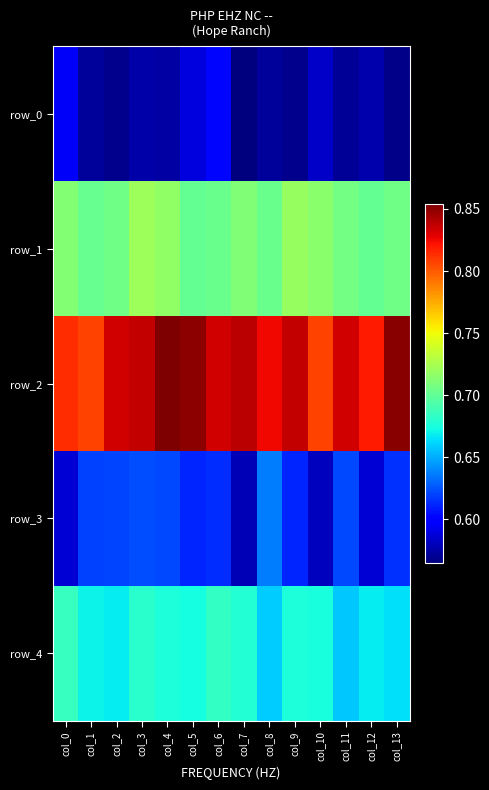

At col_8, list the series in order from largest to smallest.

row_2, row_1, row_4, row_3, row_0